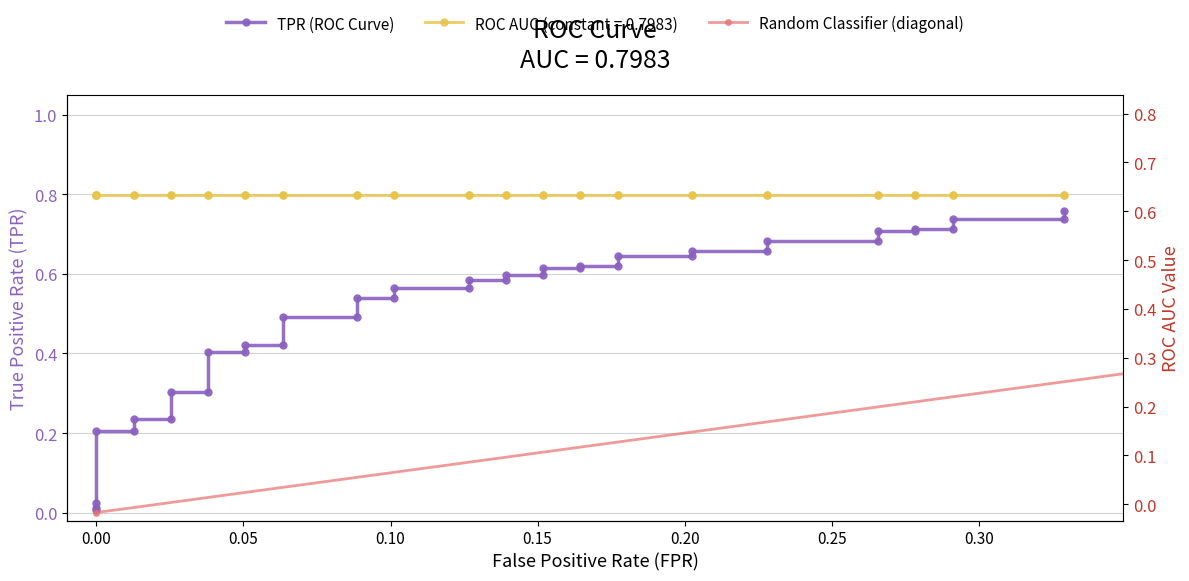

Does the chart have visible grid lines?

Yes